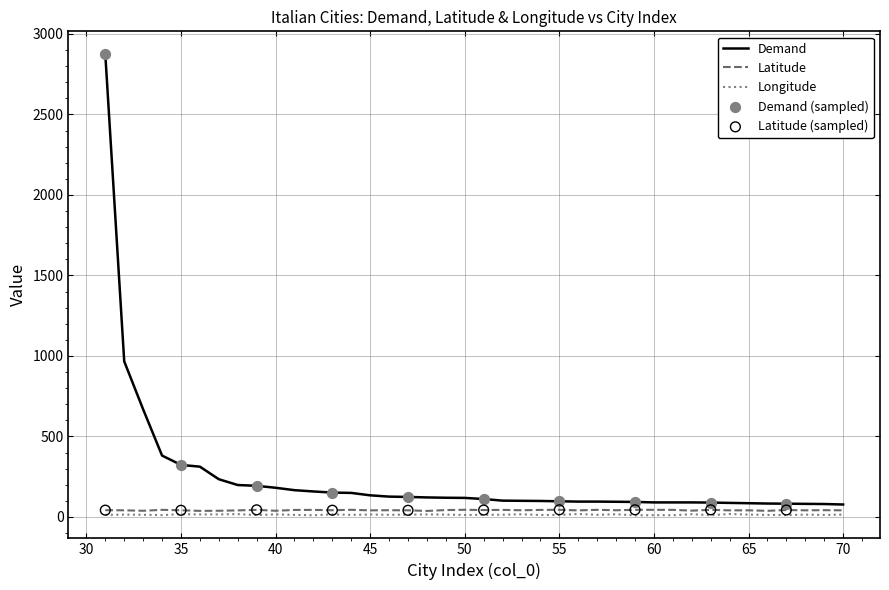

At how many categories does at least one series exceed 1535?

1